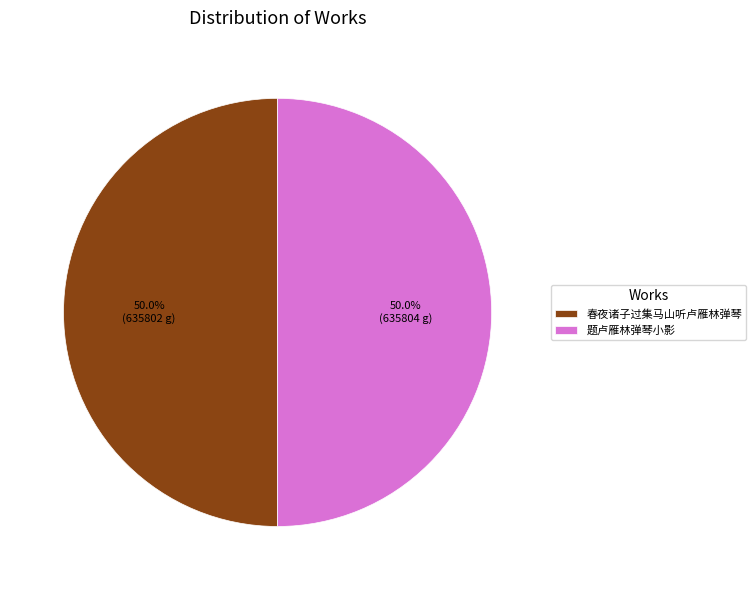

True or false: 题卢雁林弹琴小影 accounts for 64% of the total.

False